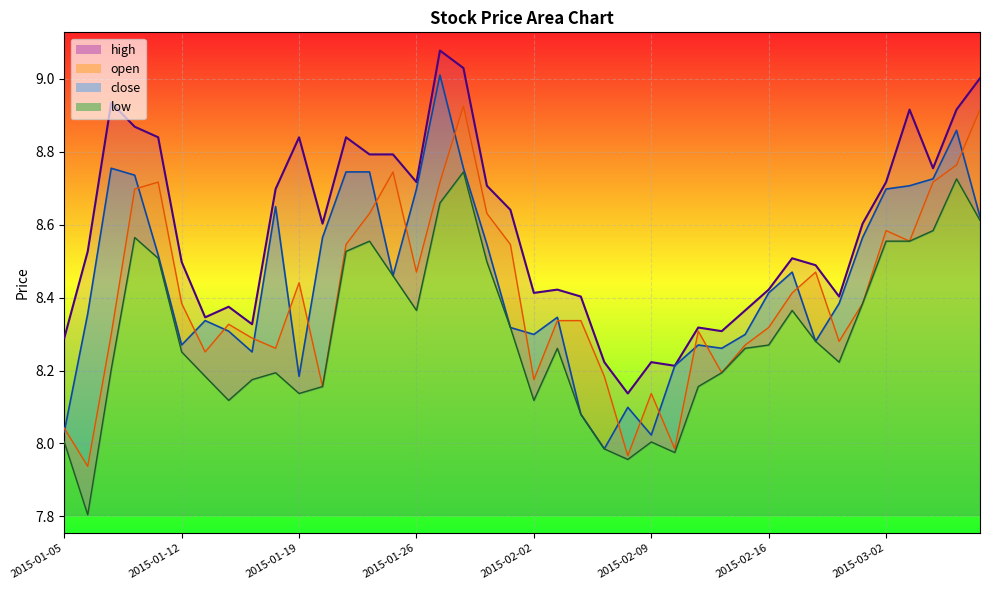

What are all the series names shown in the legend?

high, open, close, low